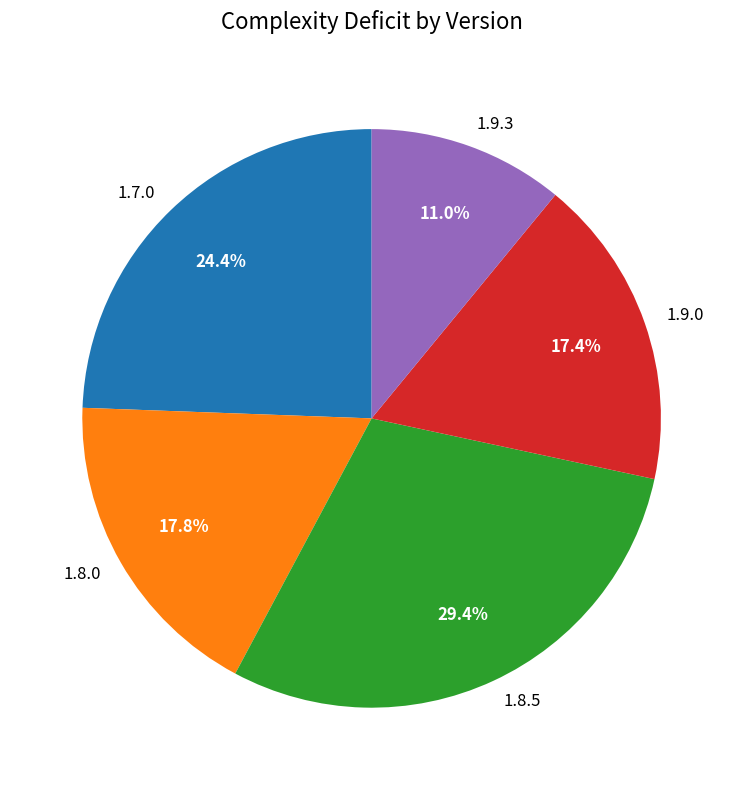

Which slice is the largest?

1.8.5